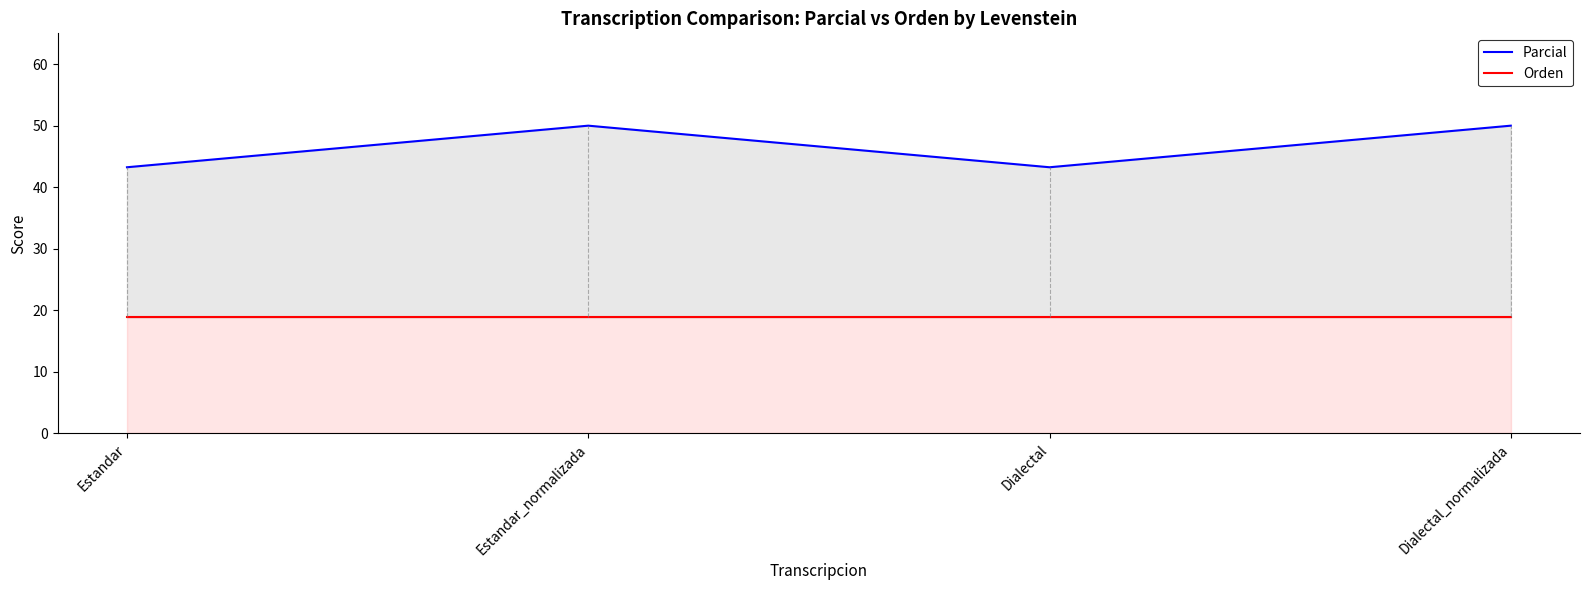

What position from the left is Dialectal_normalizada?

4